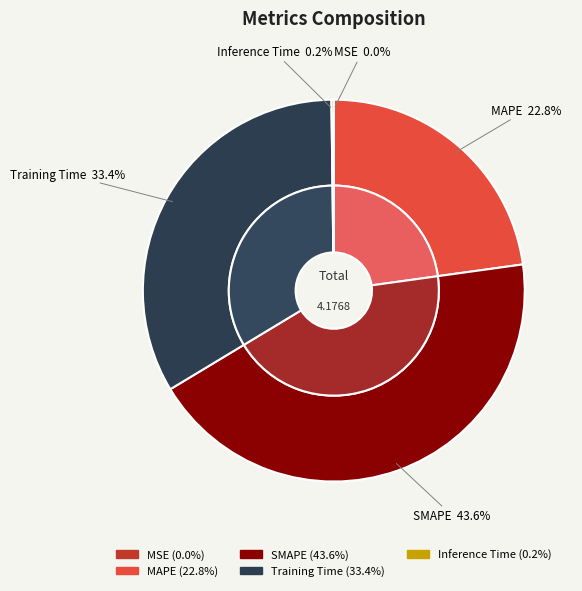

How many slices are in this pie chart?

5